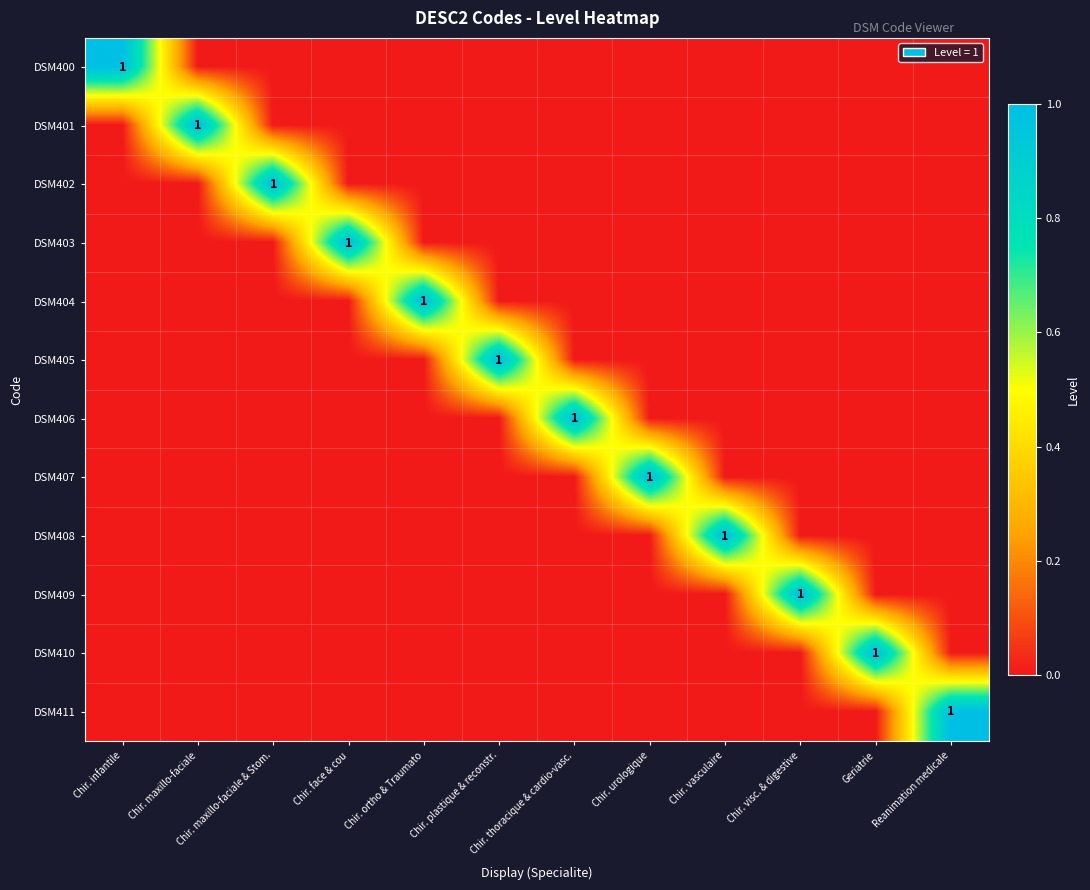

Is it true that DSM401 equals 1 at Chir. maxillo-faciale?

True